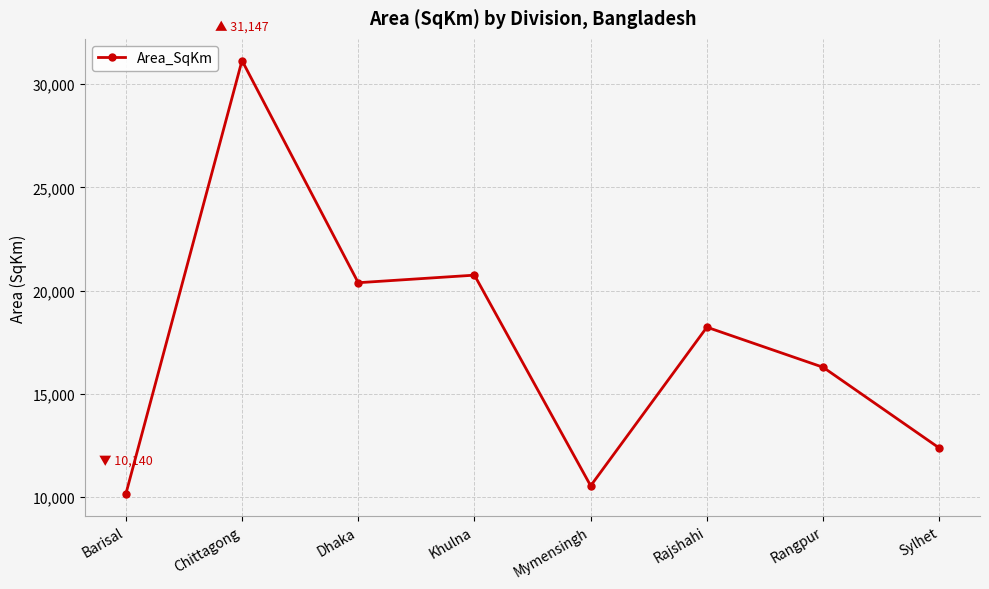

Where is the first local maximum?

Chittagong